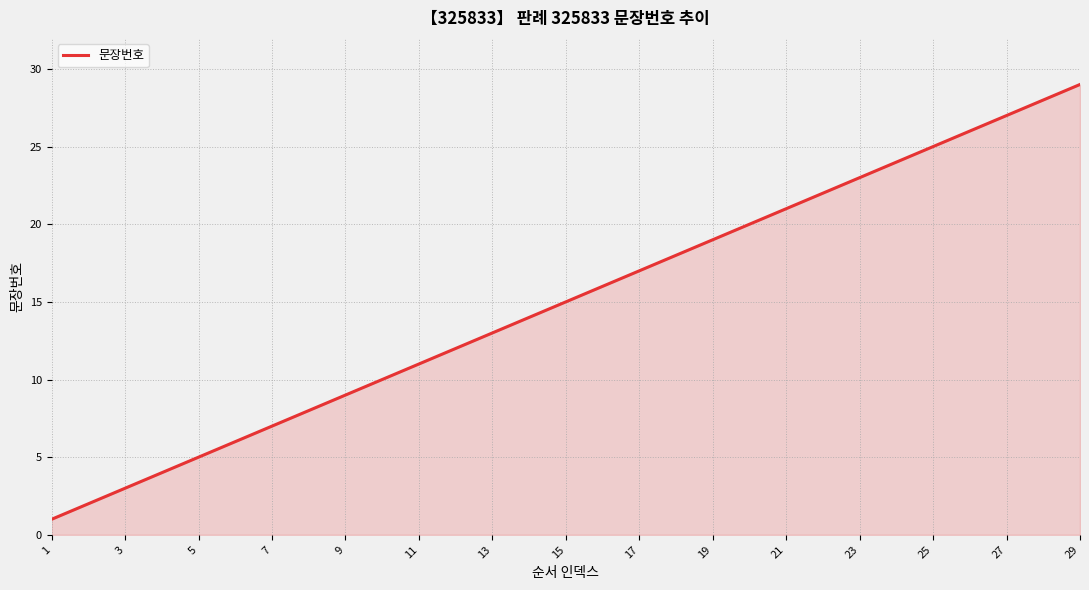

What is the smallest value displayed?

1.0